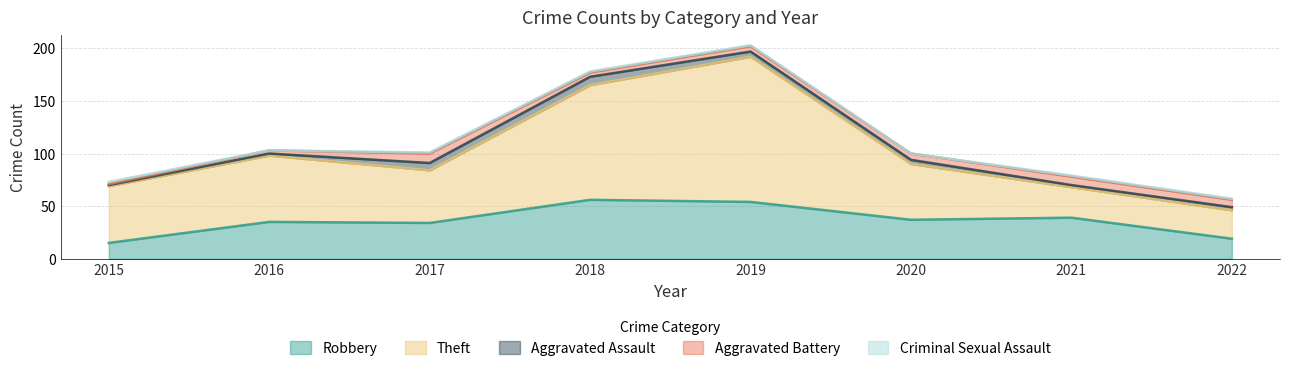

List the series in order of their peak value, highest first.

Theft, Robbery, Aggravated Battery, Aggravated Assault, Criminal Sexual Assault